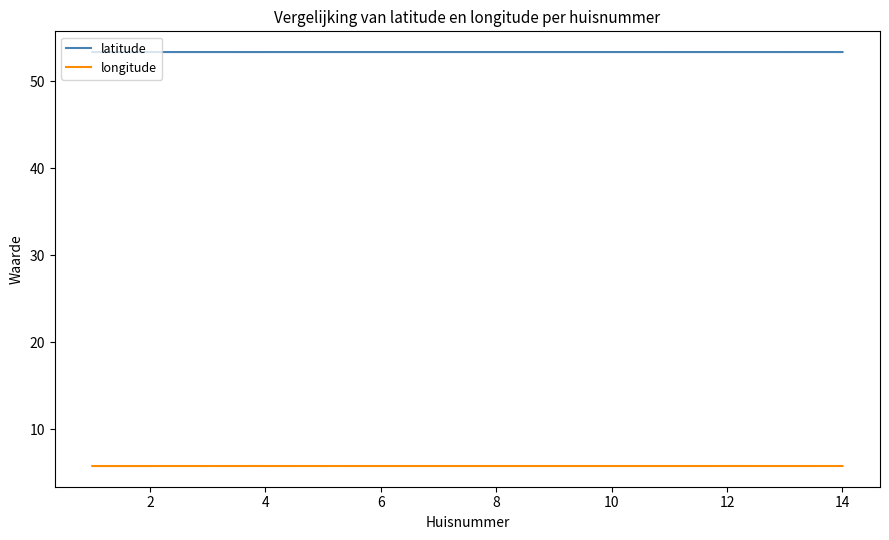

List the series in order of their peak value, highest first.

latitude, longitude